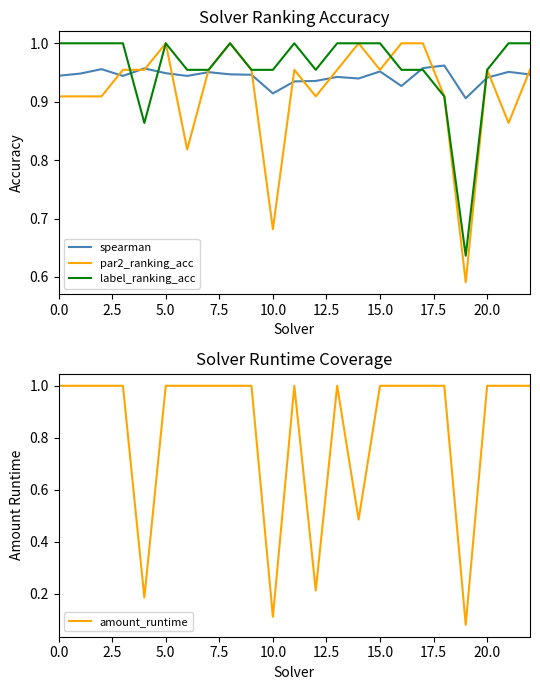

Which category has the lowest value in the label_ranking_acc series?

19